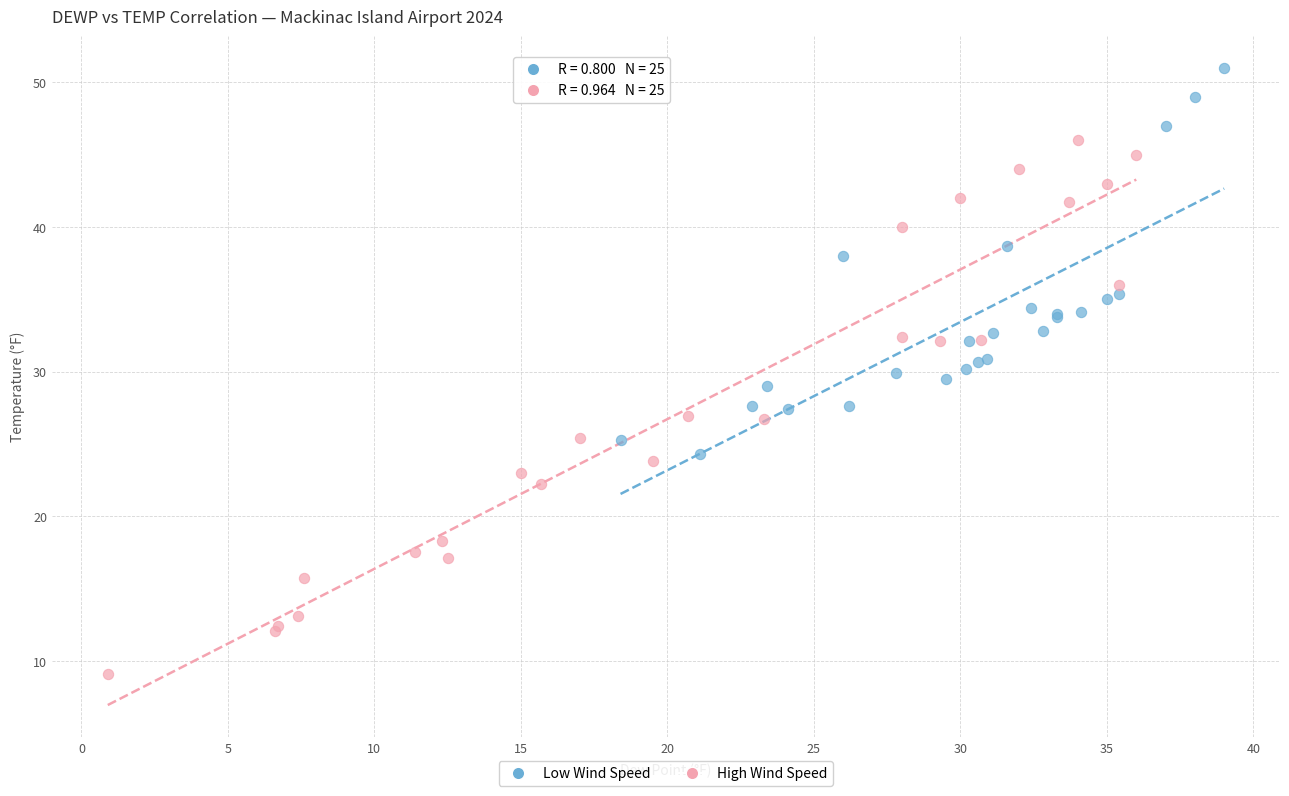

Which series reaches the minimum Y coordinate?

High Wind Speed